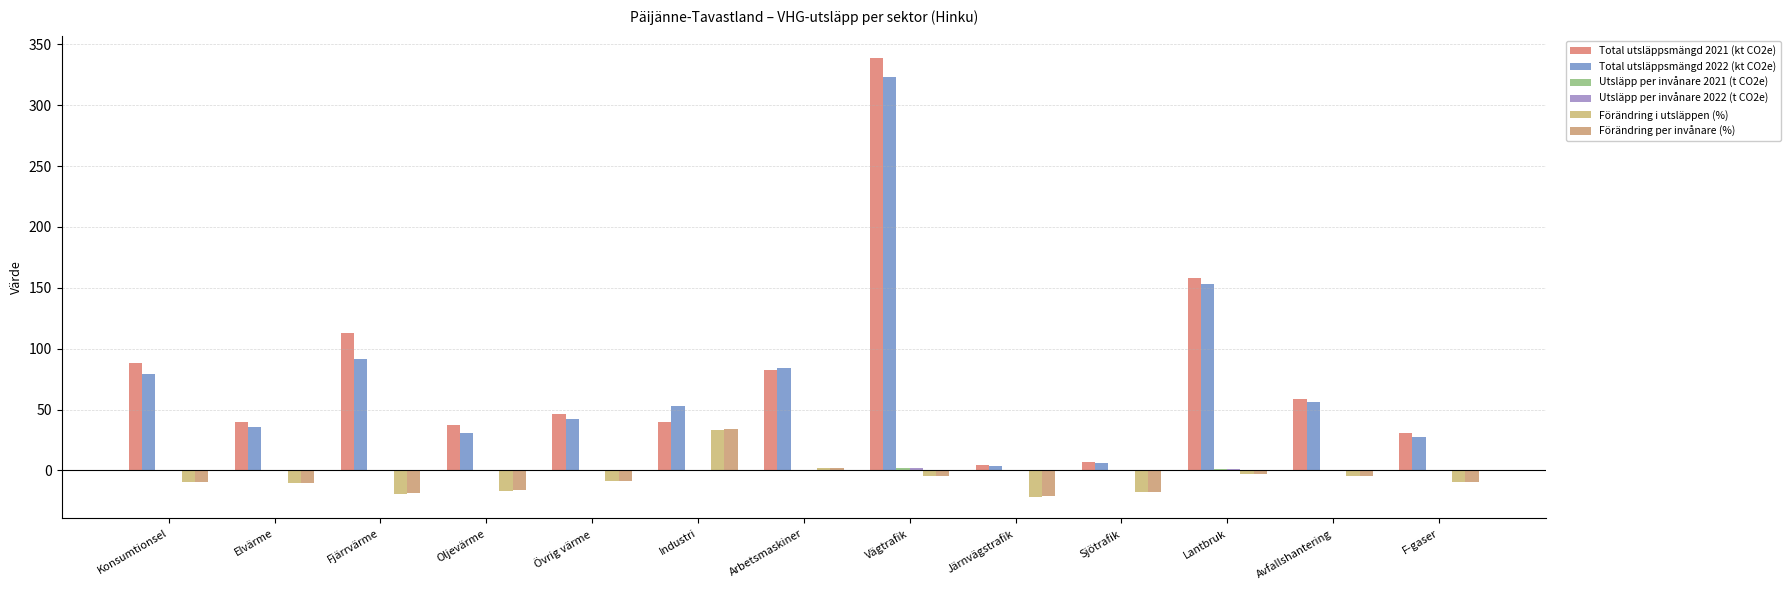

At which category is the sum across all series the highest?

Vägtrafik